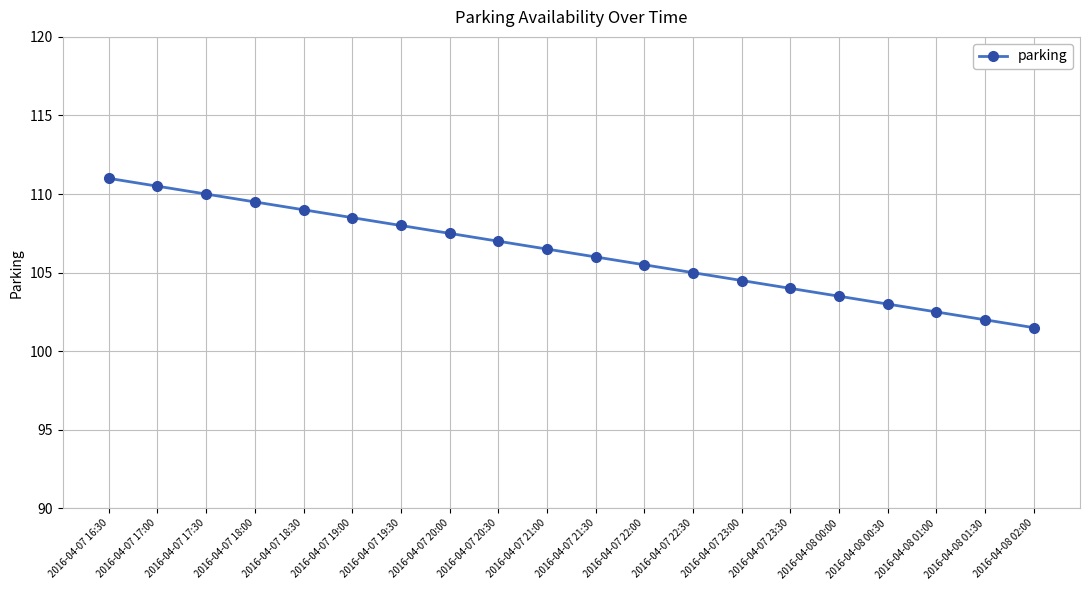

Reading left to right, transcribe all the data shown in this chart.

111.0	110.5	110.0	109.5	109.0	108.5	108.0	107.5	107.0	106.5	106.0	105.5	105.0	104.5	104.0	103.5	103.0	102.5	102.0	101.5